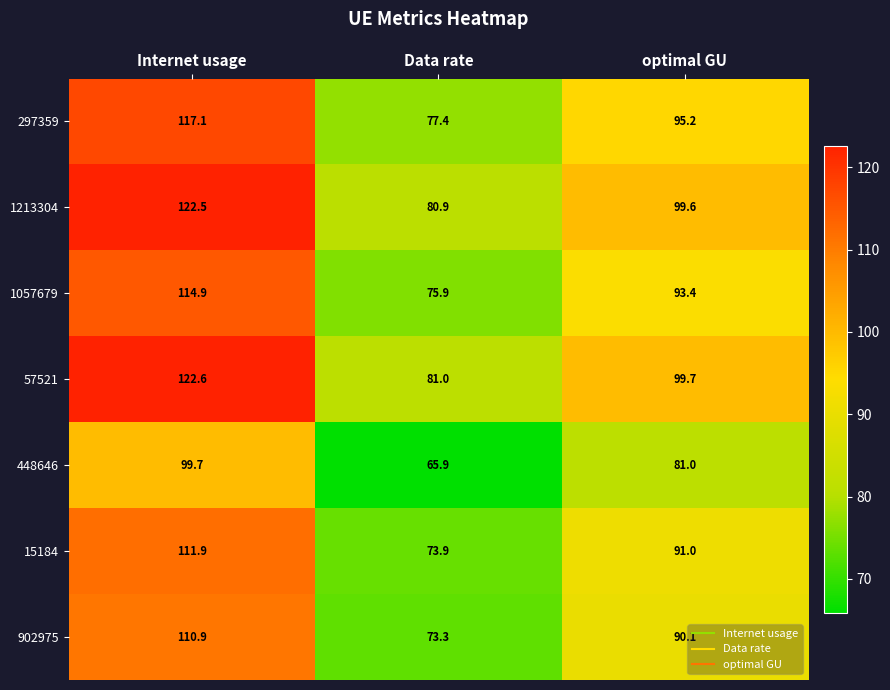

What is the difference between the highest and lowest values at Internet usage?

22.9